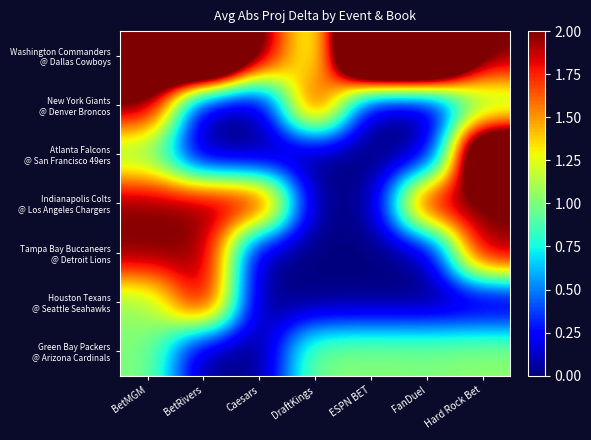

Rank the series at BetMGM from lowest to highest value.

Atlanta Falcons @ San Francisco 49ers, Green Bay Packers @ Arizona Cardinals, Houston Texans @ Seattle Seahawks, Indianapolis Colts @ Los Angeles Chargers, Tampa Bay Buccaneers @ Detroit Lions, New York Giants @ Denver Broncos, Washington Commanders @ Dallas Cowboys